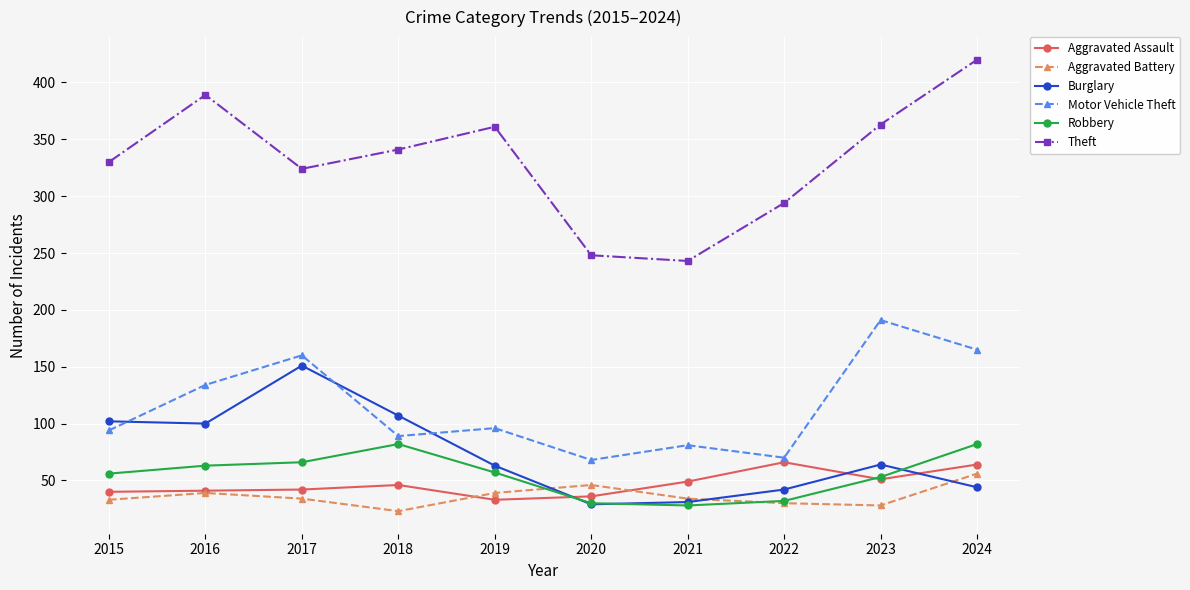

Read the Theft value at 2017, to the nearest 10.

320